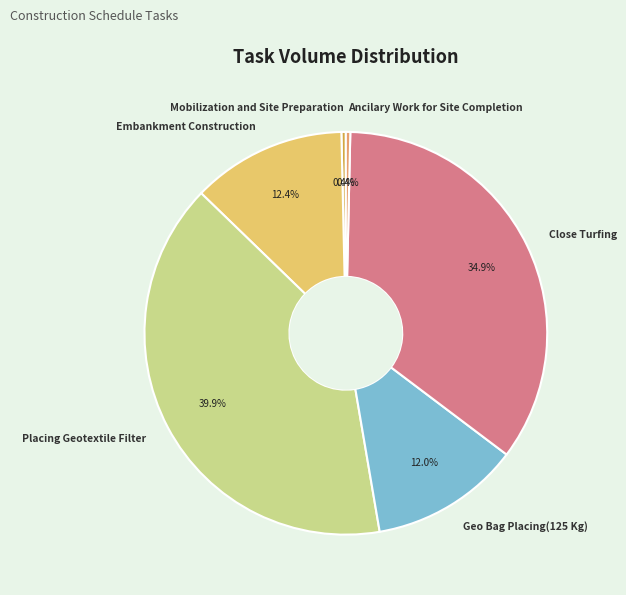

Is Ancilary Work for Site Completion the majority of the pie?

No